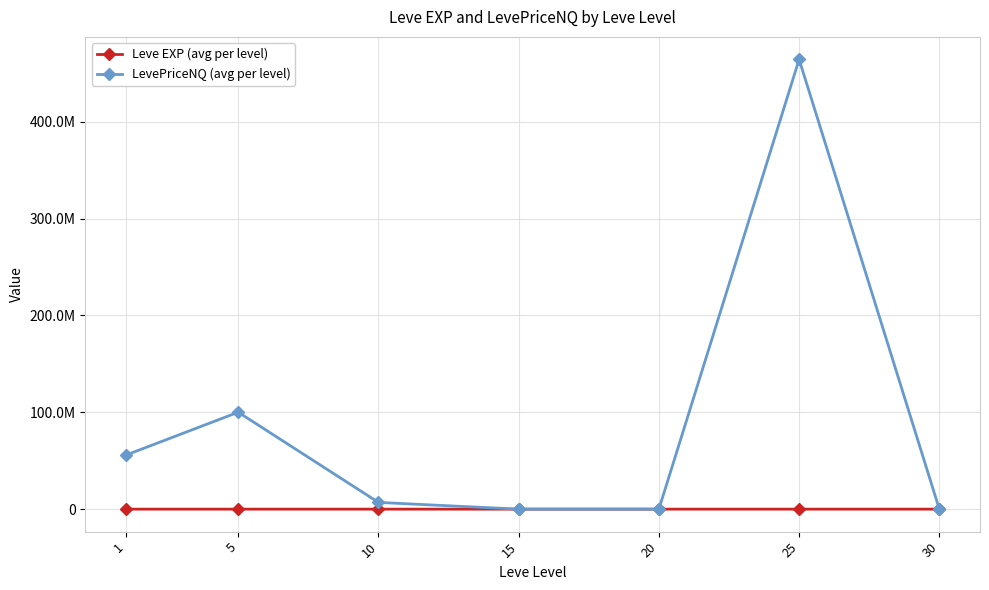

Rank the series at 1 from highest to lowest value.

LevePriceNQ (avg per level), Leve EXP (avg per level)